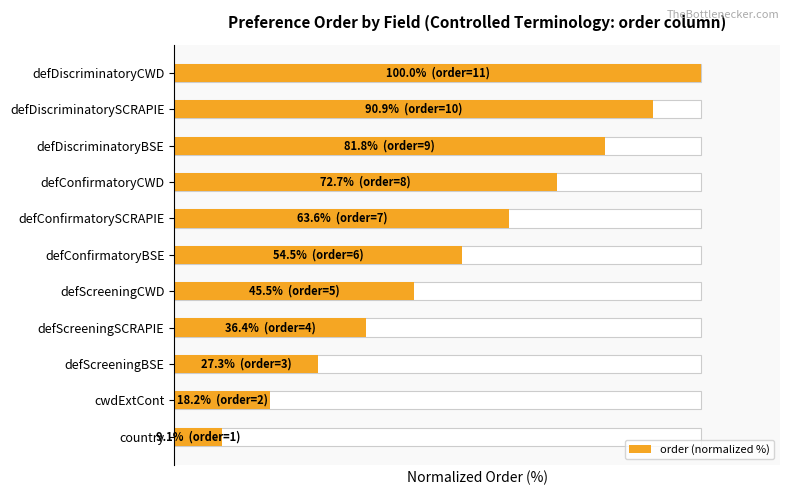

Count the number of data series in this chart.

1